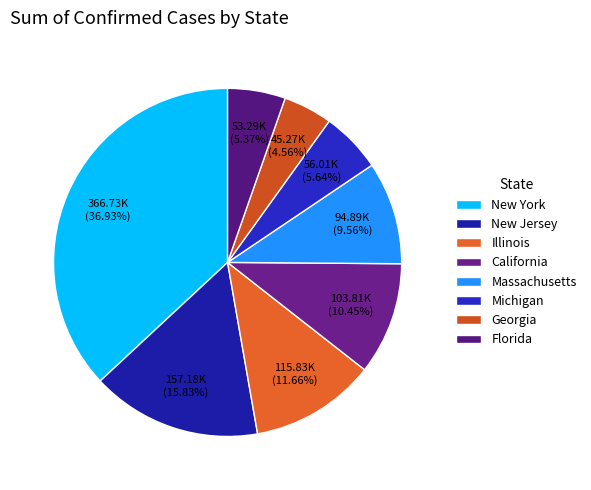

How many slices are in this pie chart?

8